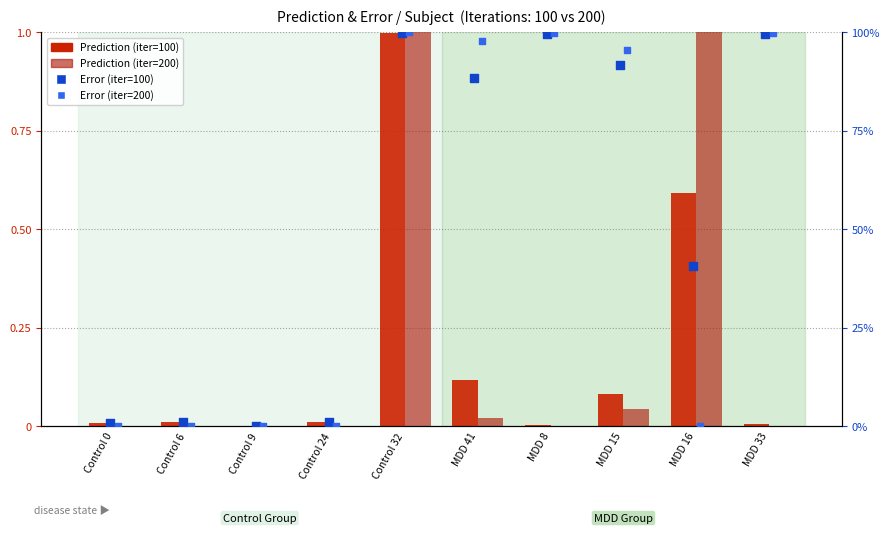

What are all the series names shown in the legend?

Prediction (iter=100), Prediction (iter=200), Error (iter=100), Error (iter=200)